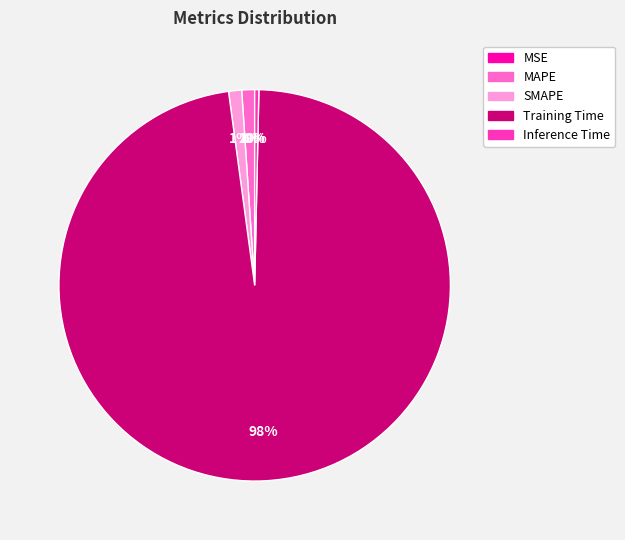

Which slice is the largest?

Training Time